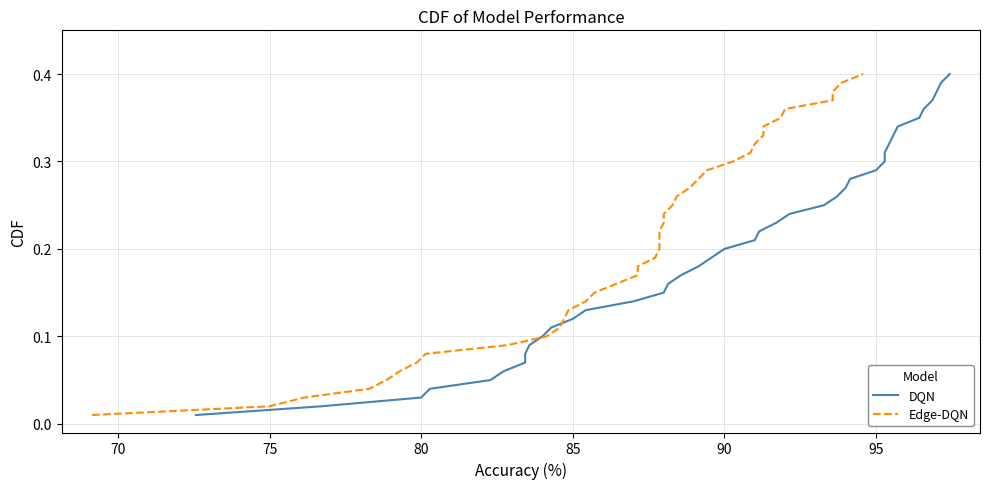

Does the chart display data point markers on the line(s)?

No